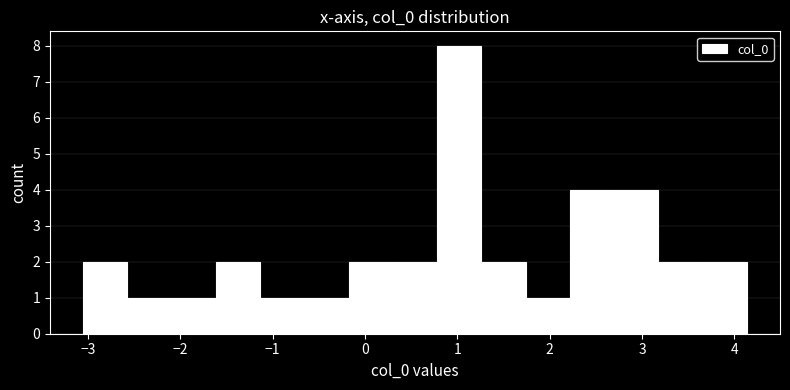

Over which range of the x-axis is the bar tallest?

0.8 to 1.3